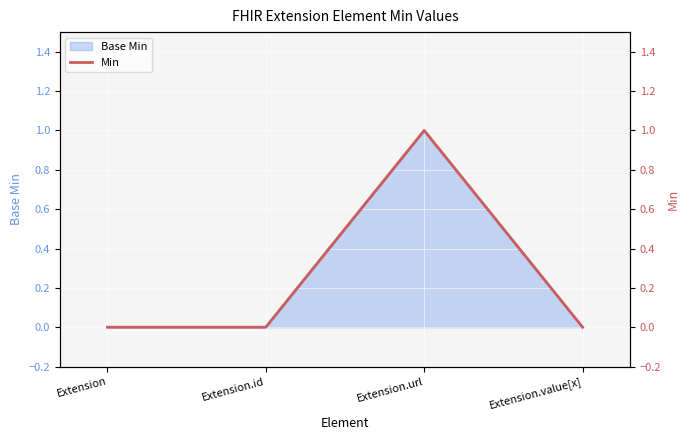

The value at Extension.id is 0. True or false?

True